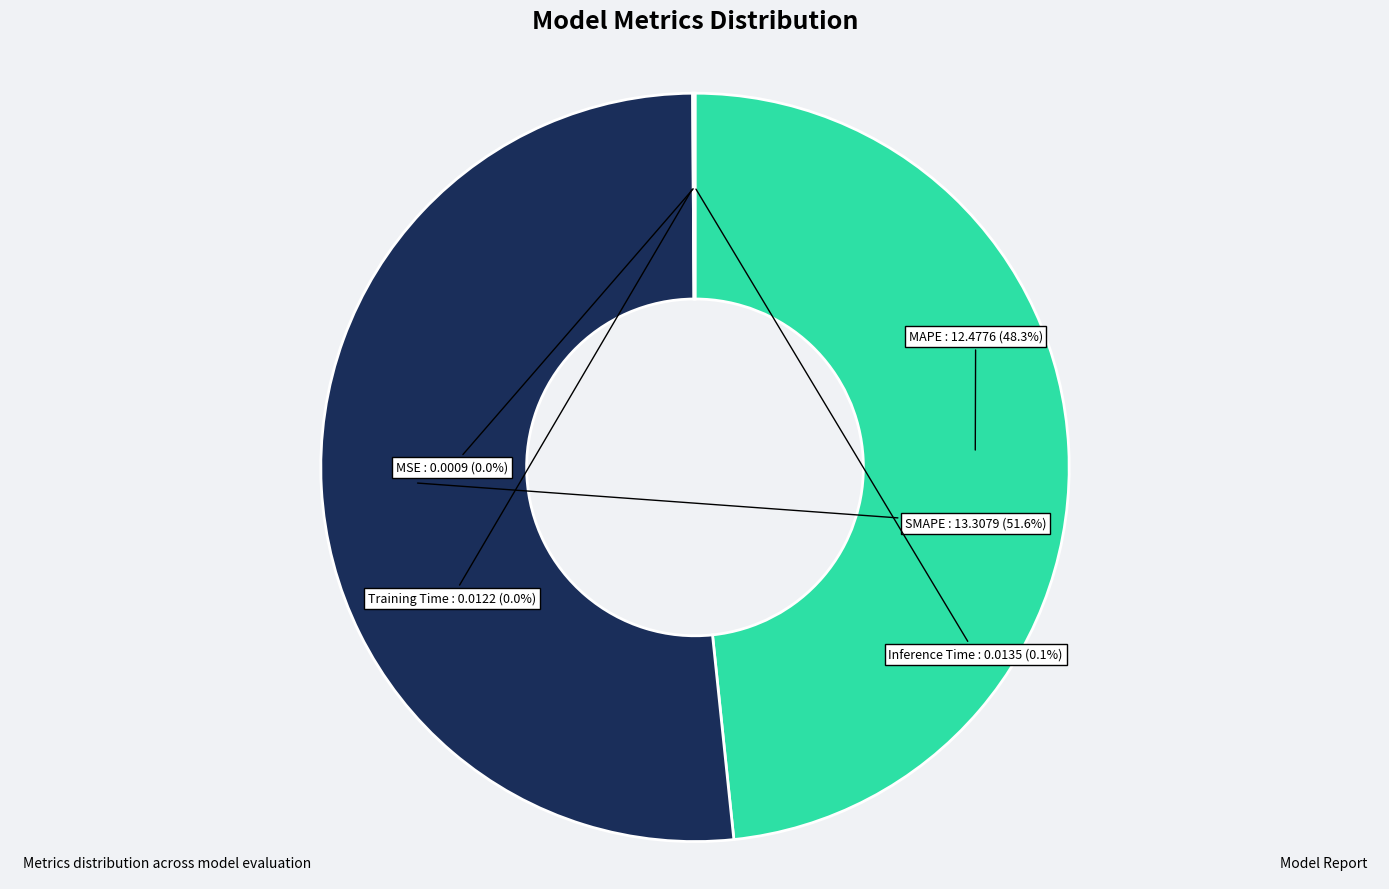

What percentage is NOT represented by MAPE?

51.7%